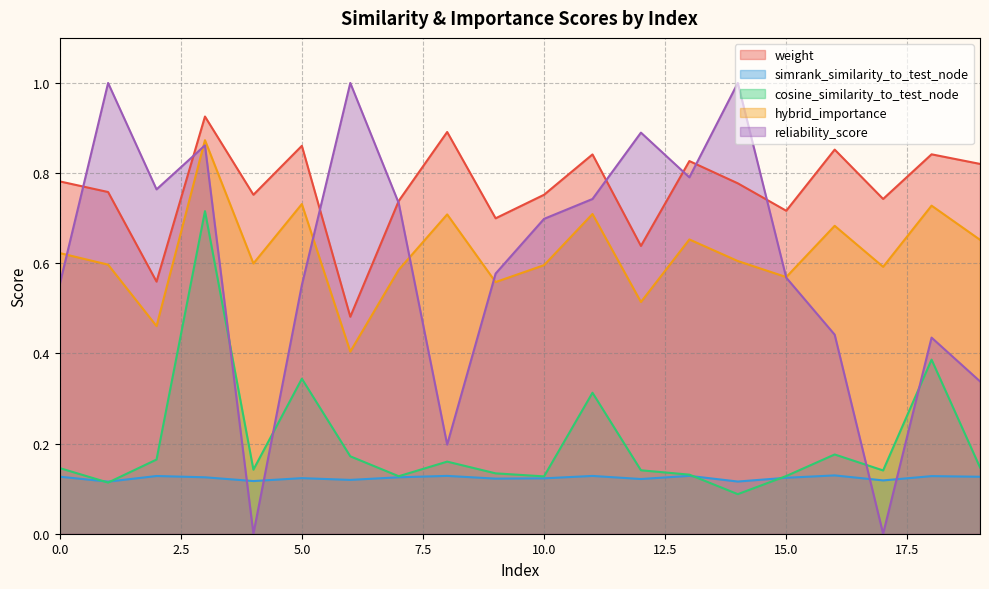

Rank the series at 4 from highest to lowest value.

weight, hybrid_importance, cosine_similarity_to_test_node, simrank_similarity_to_test_node, reliability_score